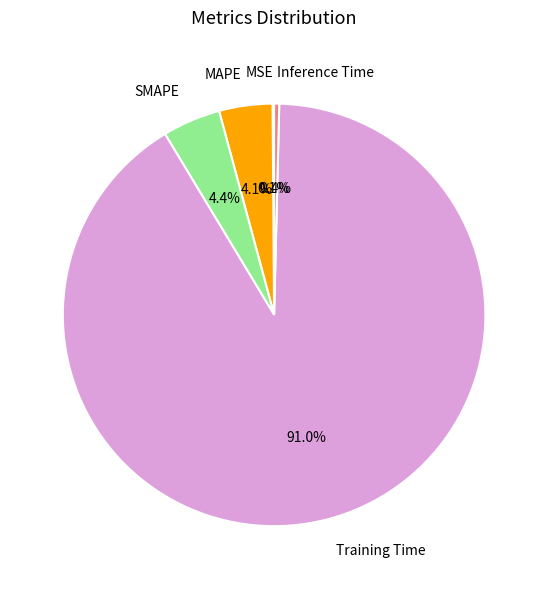

What portion of the pie excludes SMAPE?

95.6%